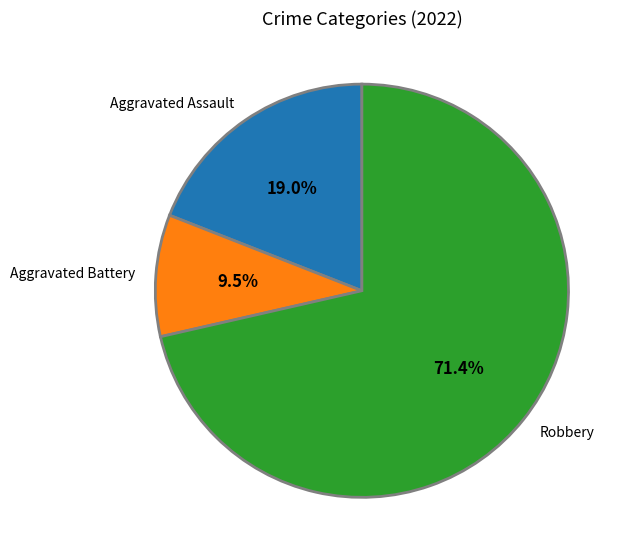

How many segments does this pie chart have?

3